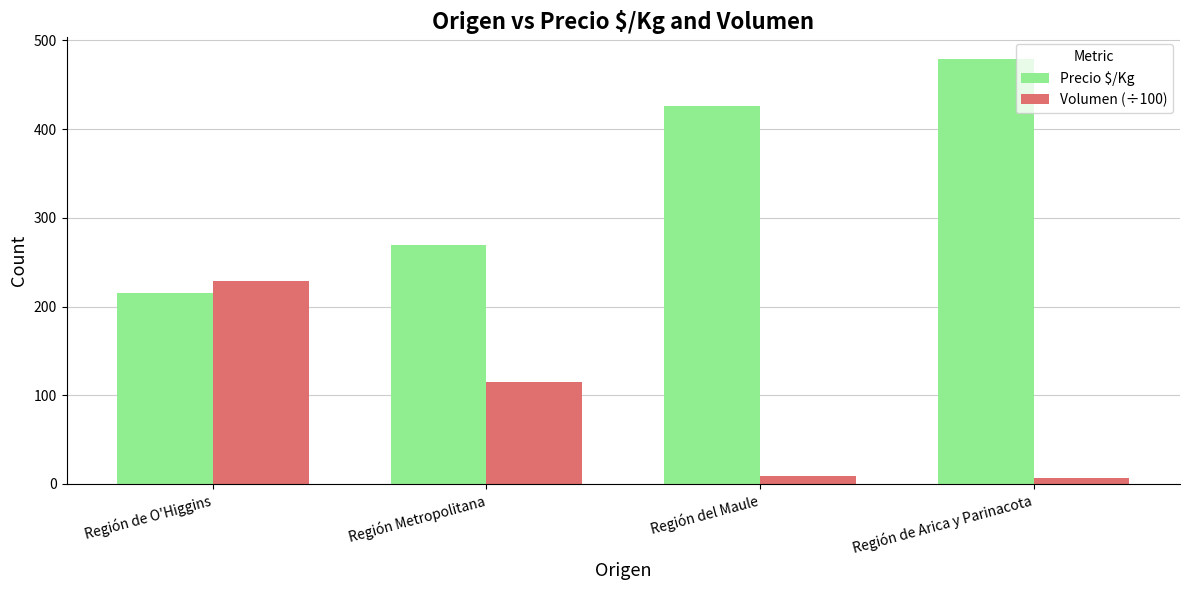

Reading right to left, what are all the values shown in this chart?

Precio $/Kg: 479.5	425.7	268.8	215.2
Volumen (÷100): 6.3	8.7	115.1	228.5